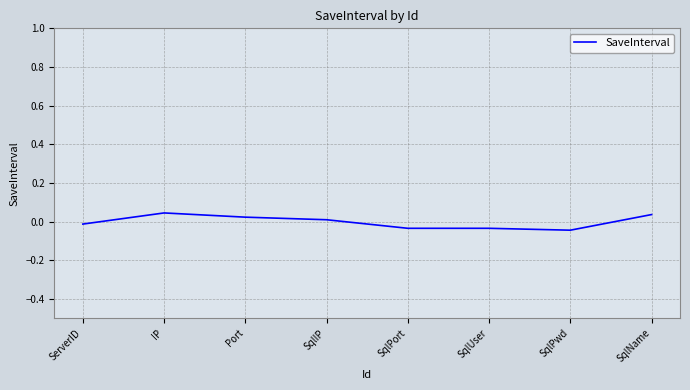

What position from the left is SqlName?

8